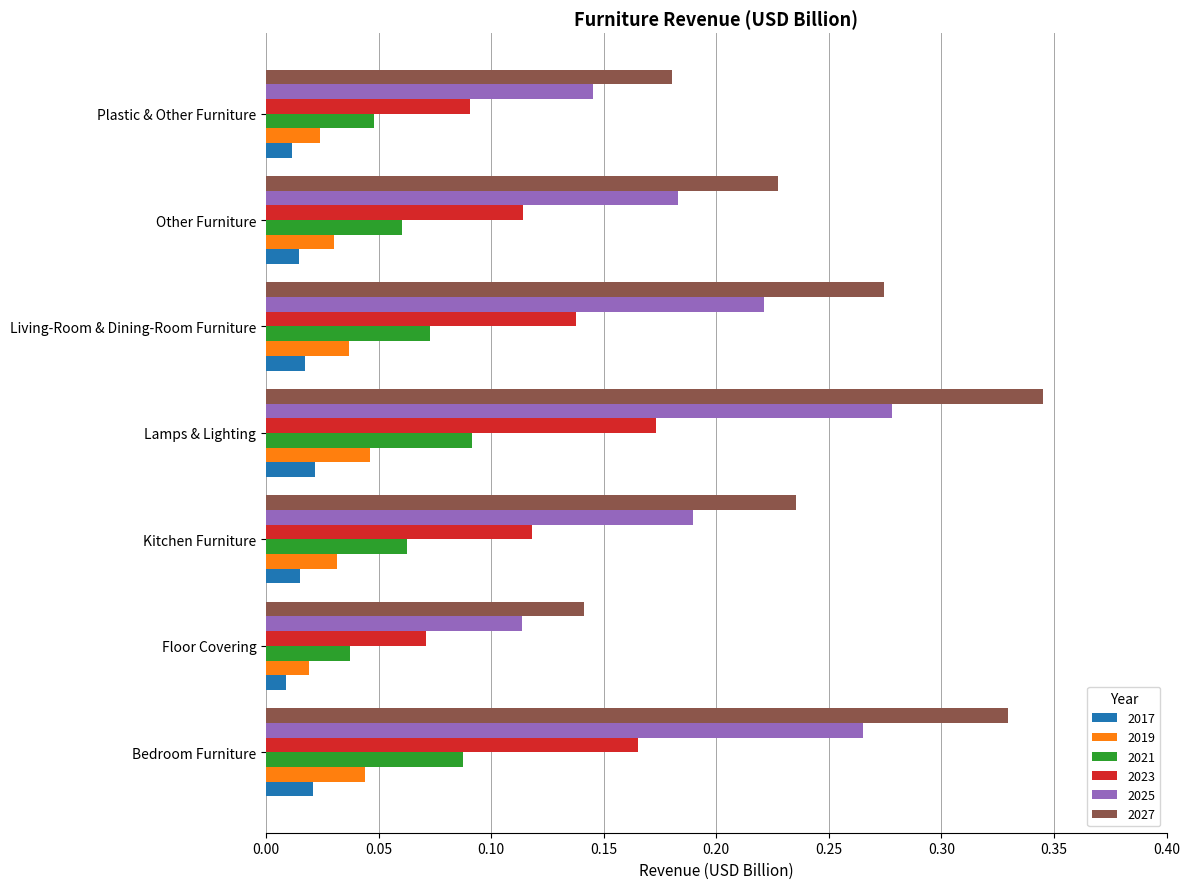

Which series changed the most between Lamps & Lighting and Plastic & Other Furniture?

2027